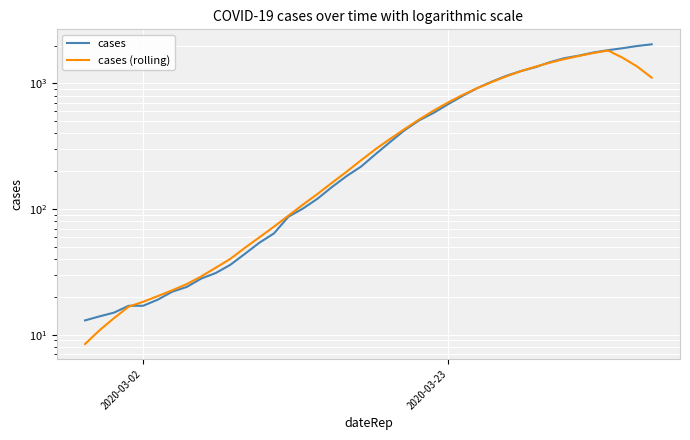

What is the minimum value for cases?

13.0